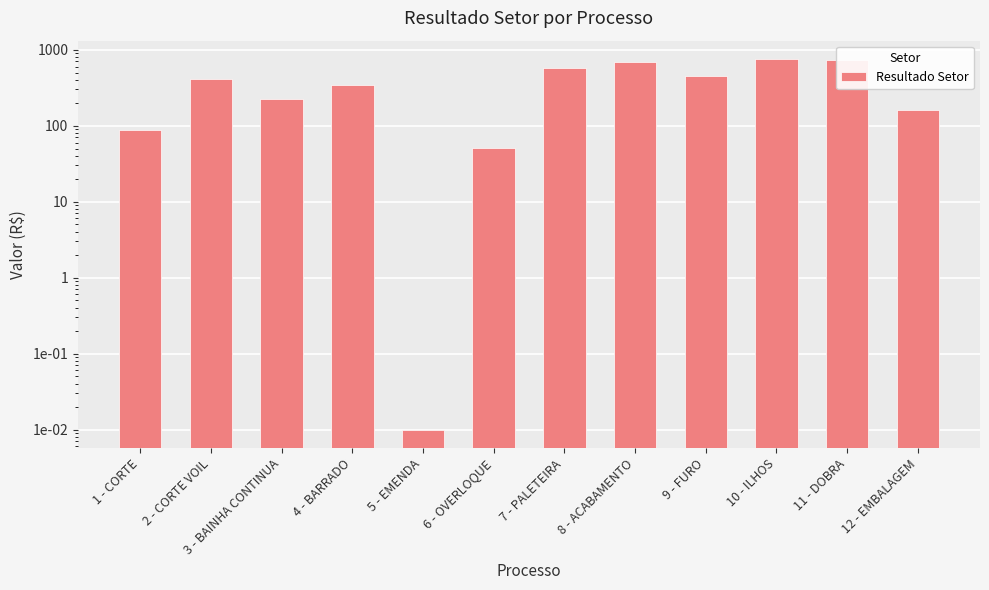

At which category does the chart reach its peak across all series?

10 - ILHOS